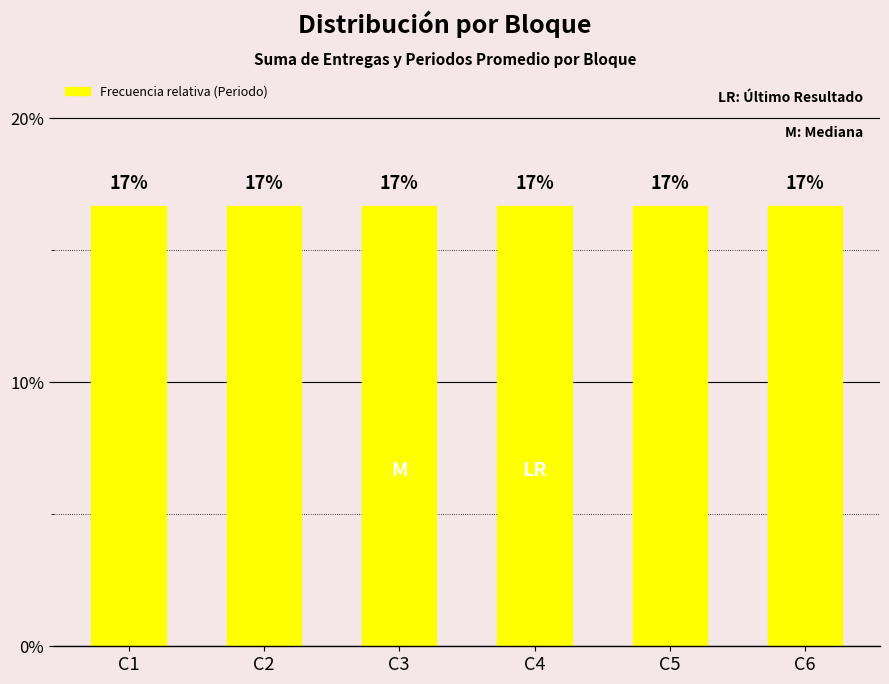

Count the number of categories in the chart.

6